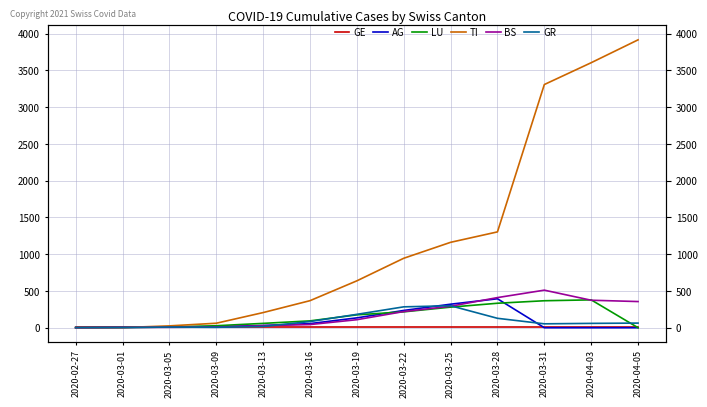

The value of LU at 2020-04-05 is 142. True or false?

False